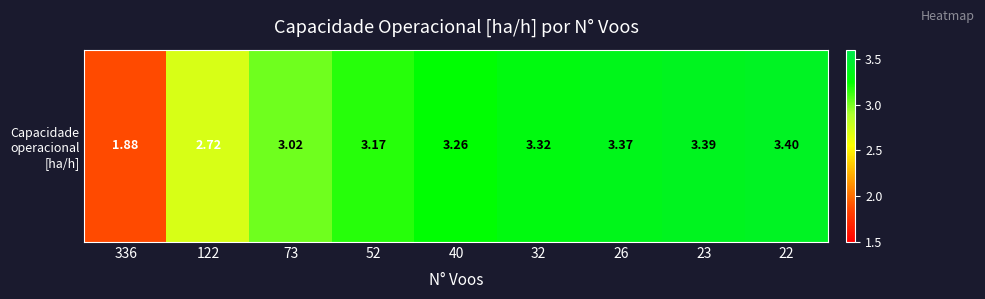

At which label does the data first exceed 3?

73